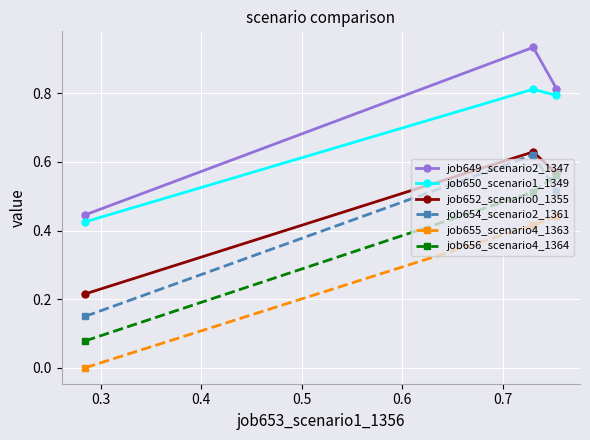

What is the value of the job655_scenario4_1363 point at the 2nd from the left?

0.4